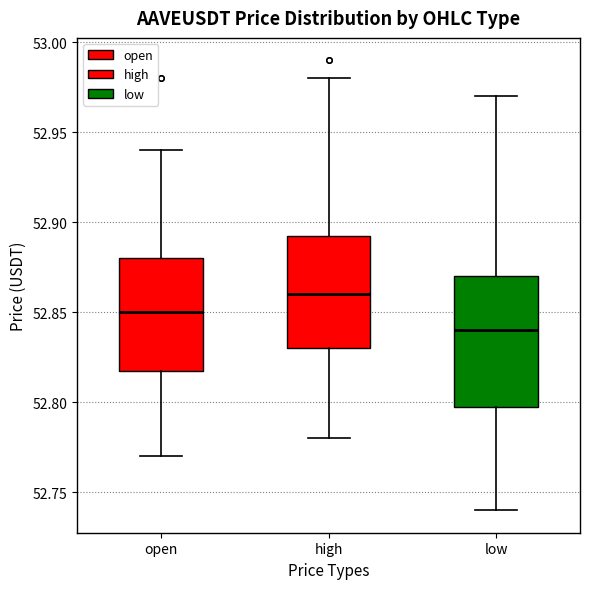

Where does the upper whisker of the box for open end on the y-axis? The values are not printed on the chart, so give them approximately, as read against the axis.

52.940